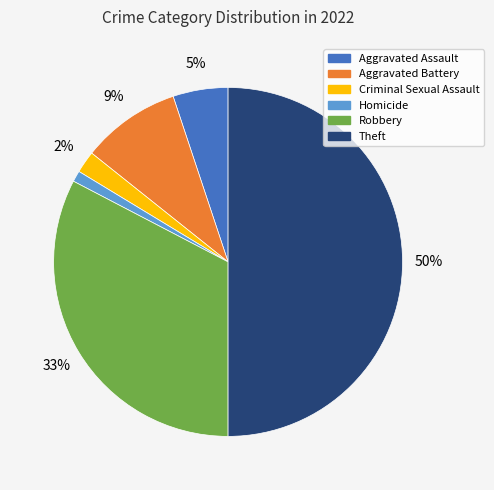

To the nearest percent, what is the average slice percentage?

17%